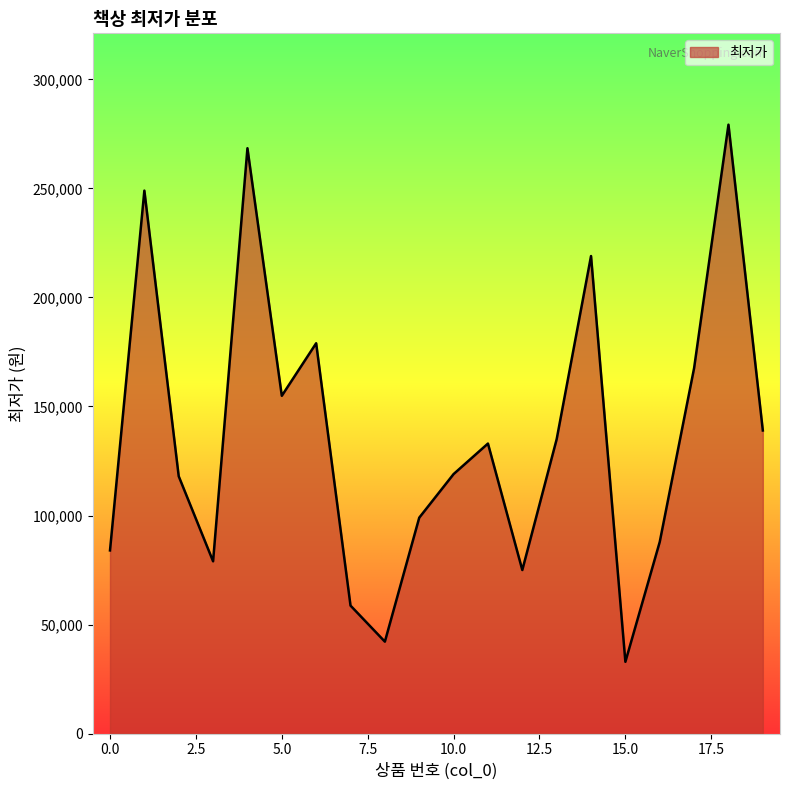

What is the smallest value displayed?

32900